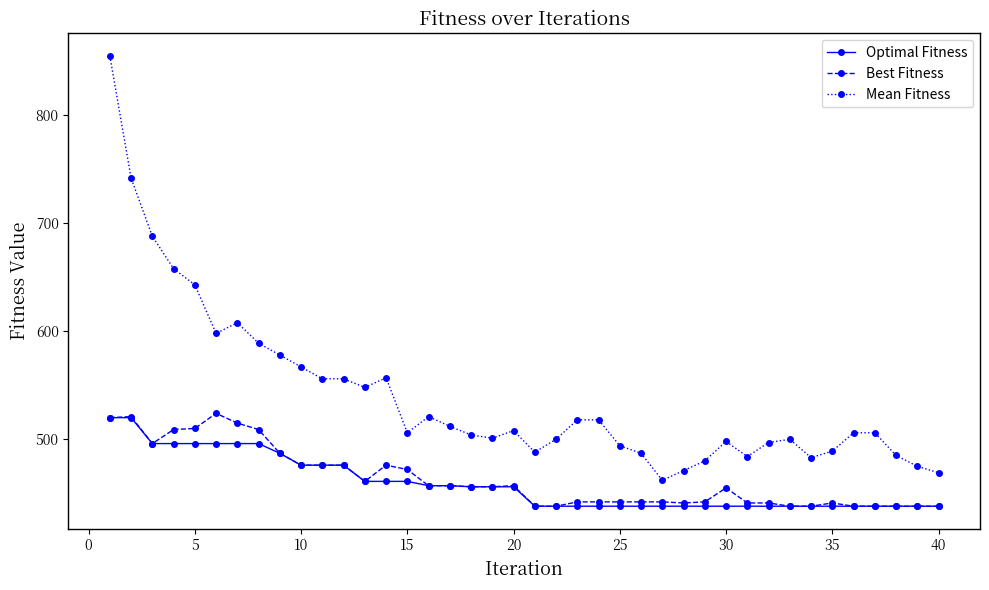

True or false: Mean Fitness has more than 1 interior local peaks.

True